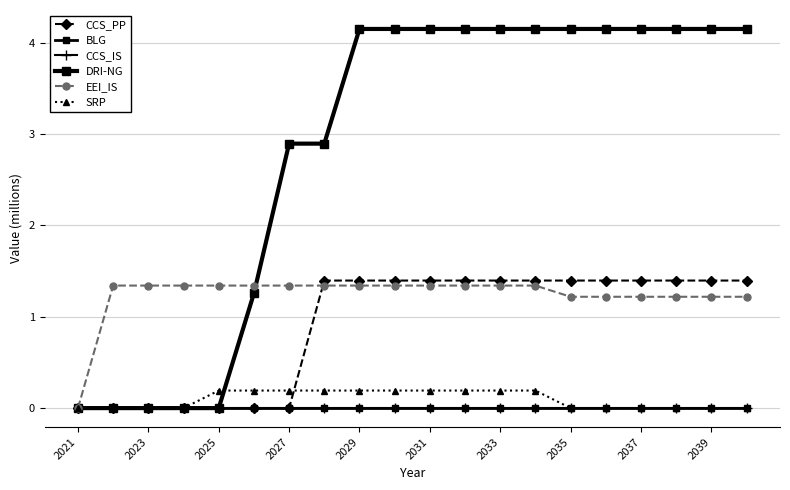

True or false: BLG and CCS_PP cross at least once.

False